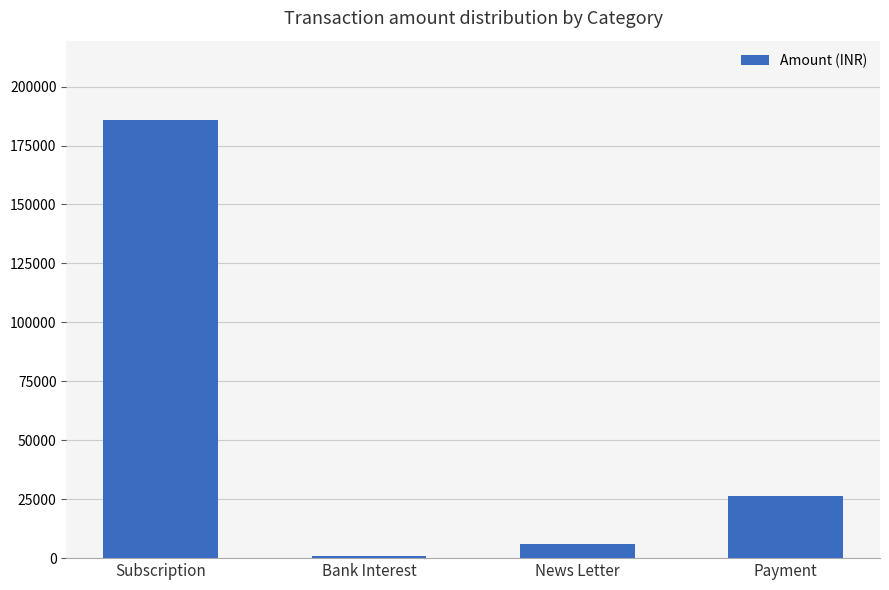

Which label corresponds to the largest value in the chart?

Subscription